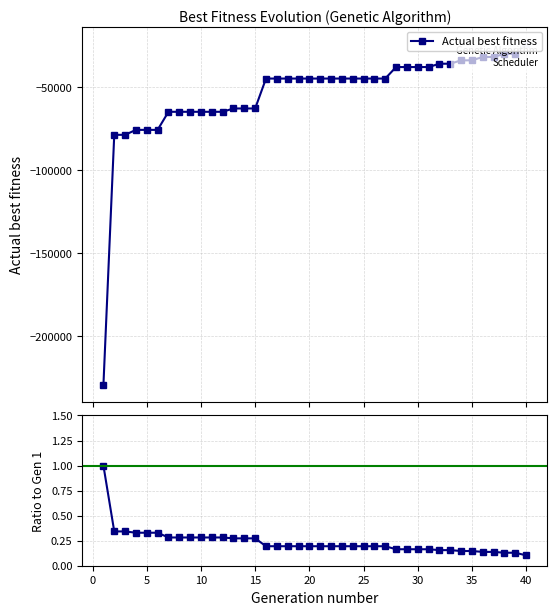

True or false: there are more than 2 points higher than both neighbors.

False